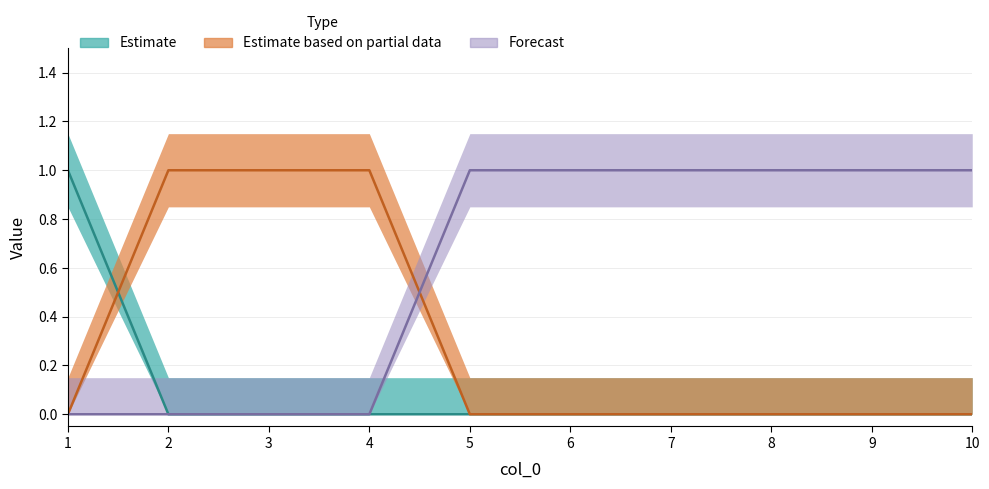

Reading left to right, what are all the values shown in this chart?

0: 1	0	0	0	0	0	0	0	0	0
1: 0	1	1	1	0	0	0	0	0	0
2: 0	0	0	0	1	1	1	1	1	1